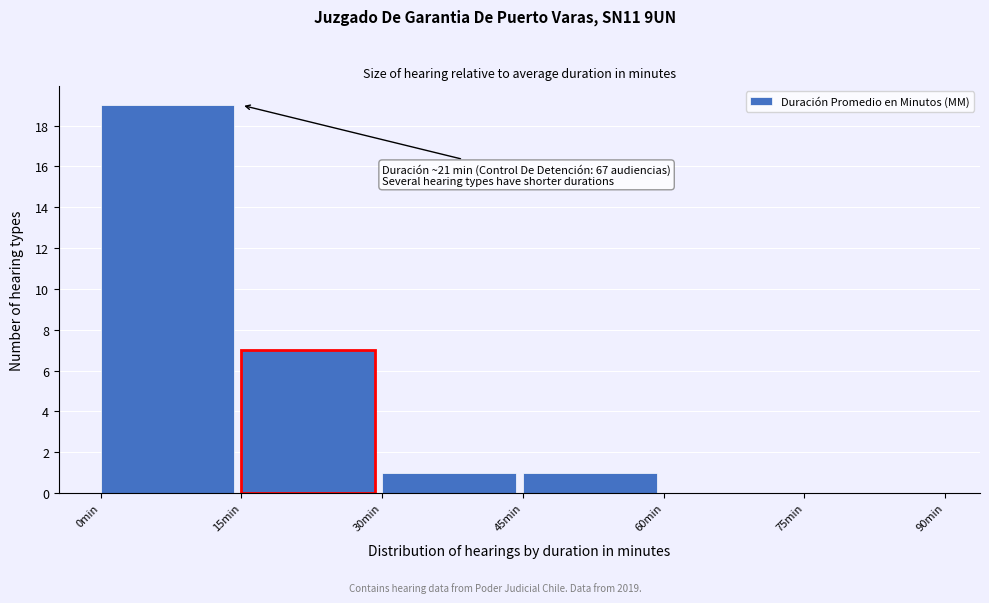

Over which range of the x-axis is the bar tallest?

0 to 15